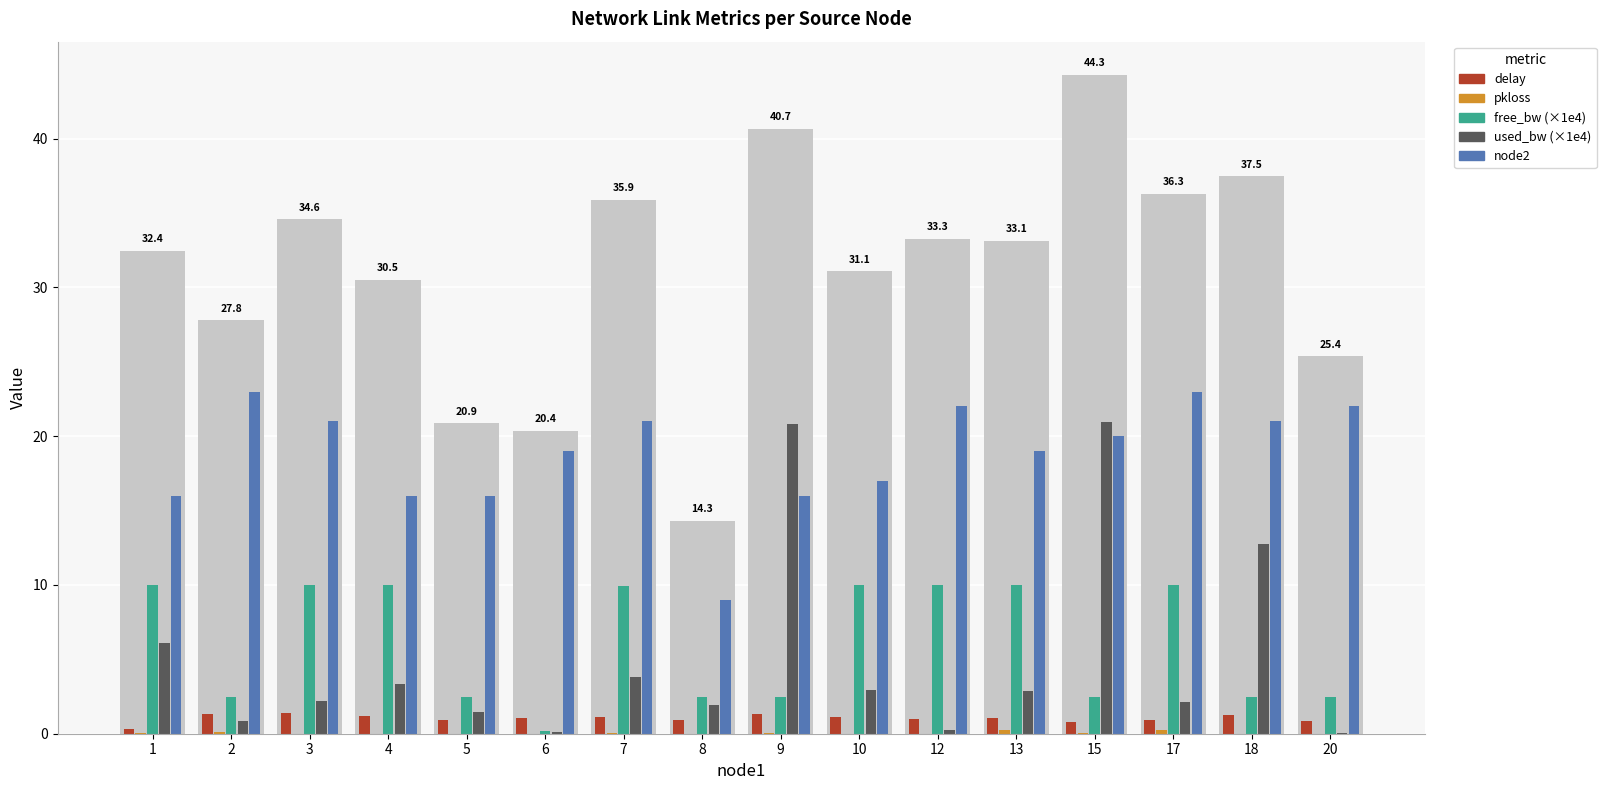

At how many categories does at least one series exceed 10?

15